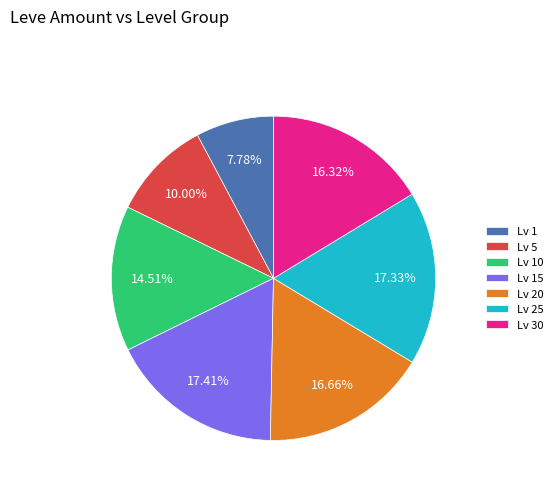

What is the smallest slice in the pie chart?

Lv 1